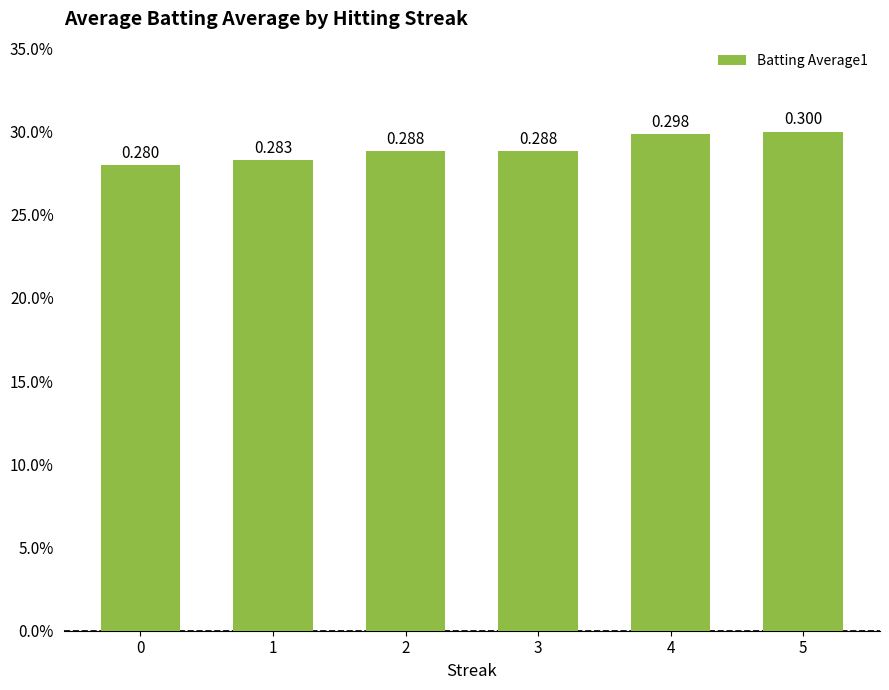

What is the value of the 6th bar from the left?

0.3